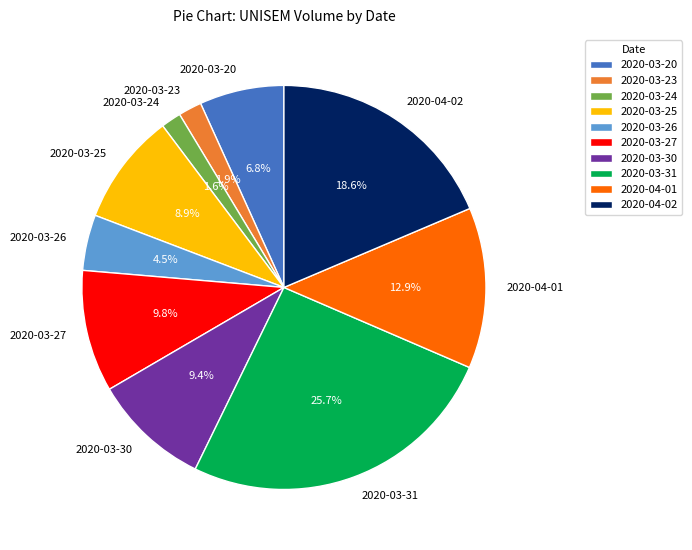

To the nearest percent, what is the difference between the 2020-03-20 and 2020-03-23 slice percentages?

5%